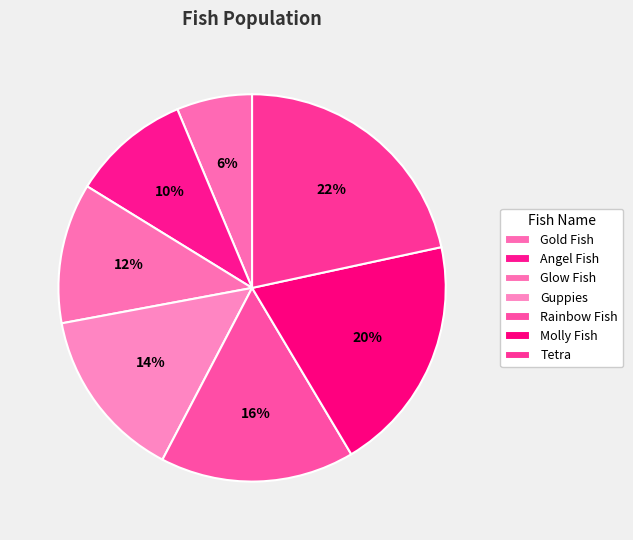

To the nearest percent, what percentage of the pie is Molly Fish?

20%